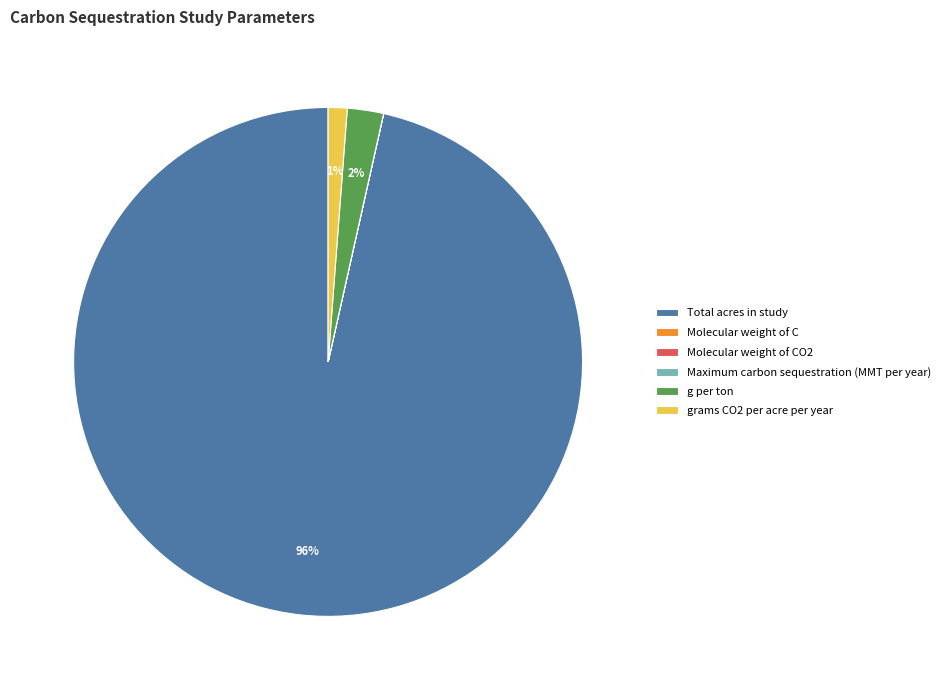

To the nearest percent, what is the average slice percentage?

17%